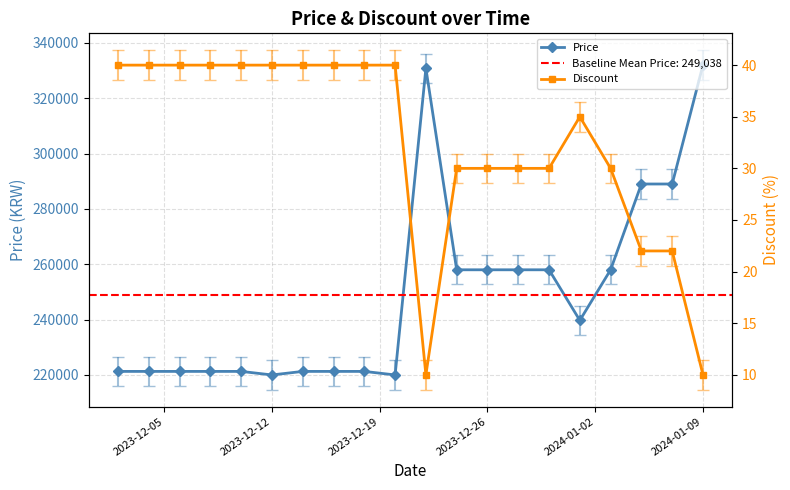

What is the minimum value for Price?

220000